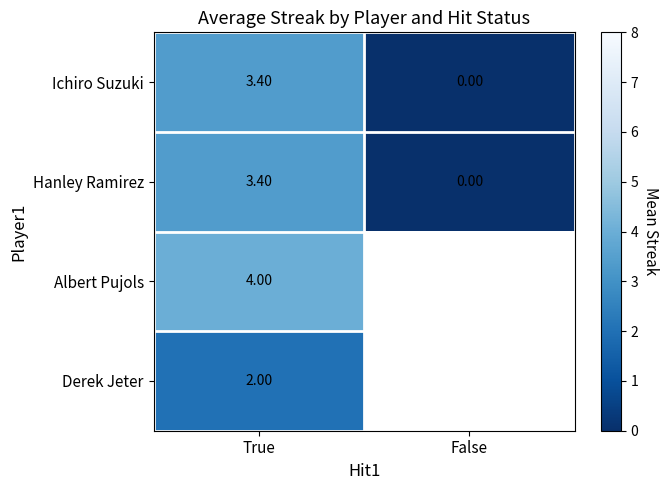

Is the value of Ichiro Suzuki at False greater than the value of Albert Pujols at True?

No